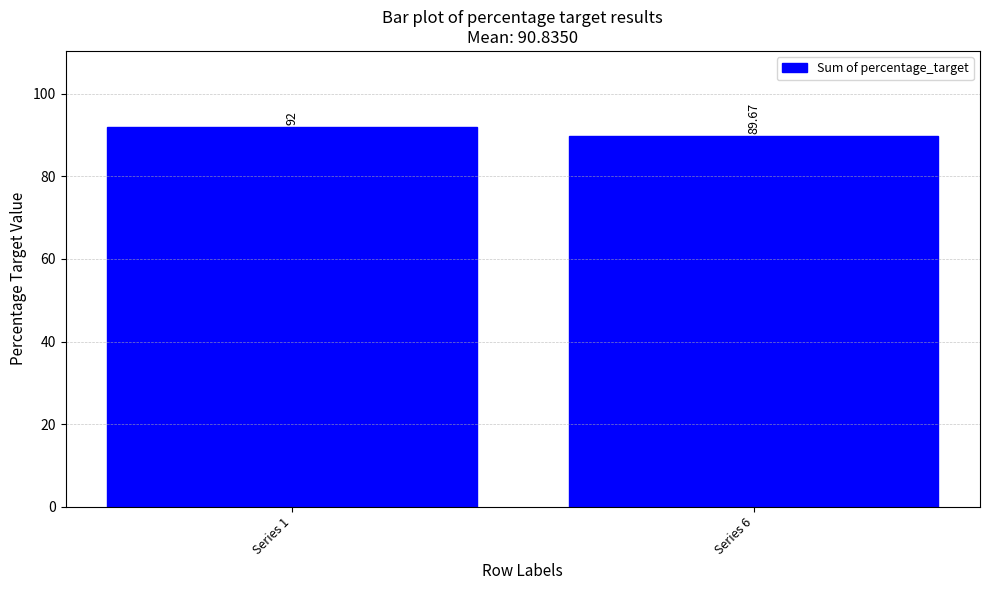

What is the difference between the values at Series 1 and Series 6?

2.3